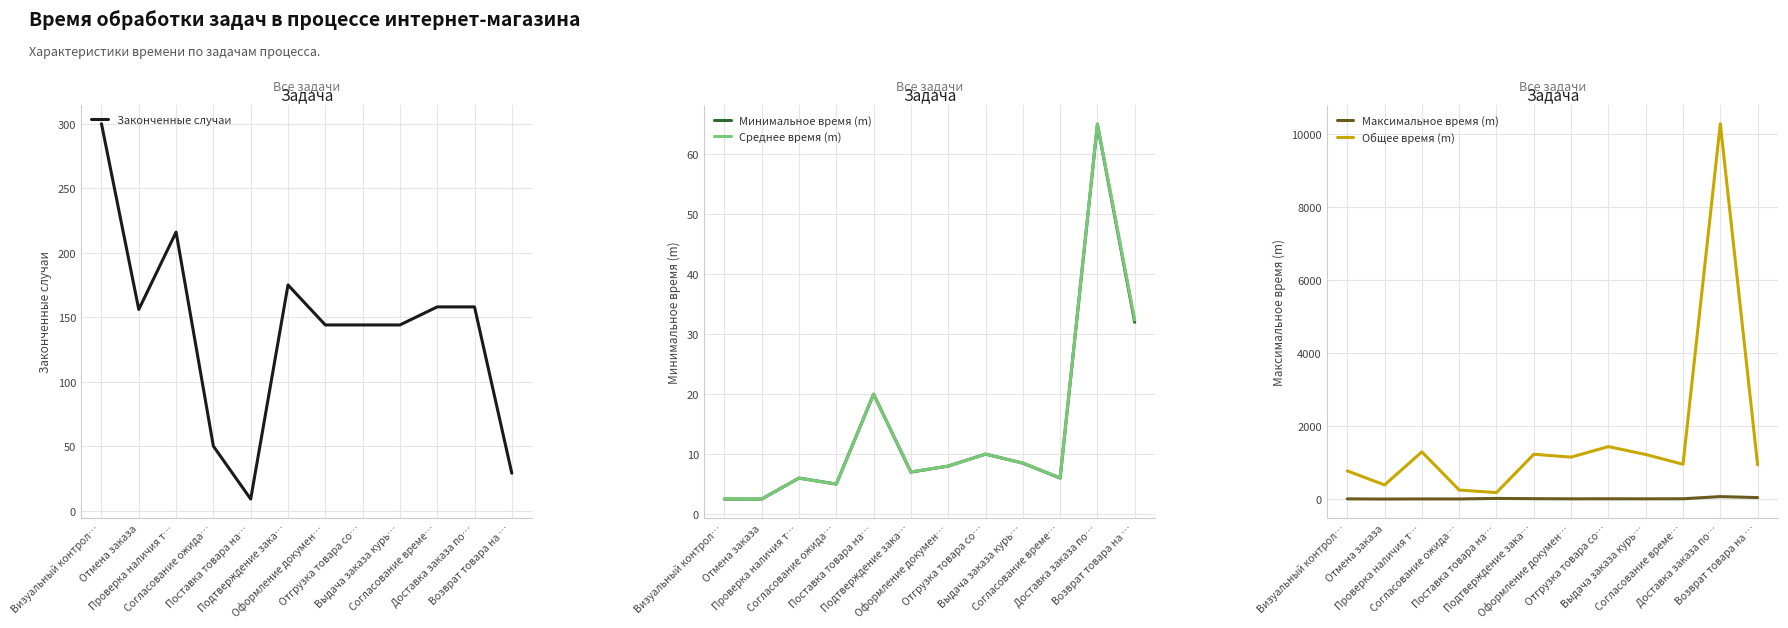

Reading right to left, list all the values displayed in this chart.

Законченные случаи: Возврат товара на …=29.0	Доставка заказа по…=158.0	Согласование време…=158.0	Выдача заказа курь…=144.0	Отгрузка товара со…=144.0	Оформление докумен…=144.0	Подтверждение зака…=175.0	Поставка товара на…=9.0	Согласование ожида…=50.0	Проверка наличия т…=216.0	Отмена заказа=156.0	Визуальный контрол…=300.0
Минимальное время (m): Возврат товара на …=32.0	Доставка заказа по…=65.0	Согласование време…=6.0	Выдача заказа курь…=8.5	Отгрузка товара со…=10.0	Оформление докумен…=8.0	Подтверждение зака…=7.0	Поставка товара на…=20.0	Согласование ожида…=5.0	Проверка наличия т…=6.0	Отмена заказа=2.5	Визуальный контрол…=2.5
Среднее время (m): Возврат товара на …=32.4	Доставка заказа по…=65.1	Согласование време…=6.1	Выдача заказа курь…=8.5	Отгрузка товара со…=10.0	Оформление докумен…=8.0	Подтверждение зака…=7.0	Поставка товара на…=20.0	Согласование ожида…=5.0	Проверка наличия т…=6.0	Отмена заказа=2.5	Визуальный контрол…=2.6
Максимальное время (m): Возврат товара на …=43.0	Доставка заказа по…=70.0	Согласование време…=10.5	Выдача заказа курь…=8.5	Отгрузка товара со…=10.0	Оформление докумен…=8.0	Подтверждение зака…=13.0	Поставка товара на…=20.0	Согласование ожида…=5.0	Проверка наличия т…=6.0	Отмена заказа=2.5	Визуальный контрол…=7.5
Общее время (m): Возврат товара на …=939.0	Доставка заказа по…=10290.0	Согласование време…=956.0	Выдача заказа курь…=1224.0	Отгрузка товара со…=1440.0	Оформление докумен…=1152.0	Подтверждение зака…=1231.0	Поставка товара на…=180.0	Согласование ожида…=250.0	Проверка наличия т…=1296.0	Отмена заказа=390.0	Визуальный контрол…=775.0